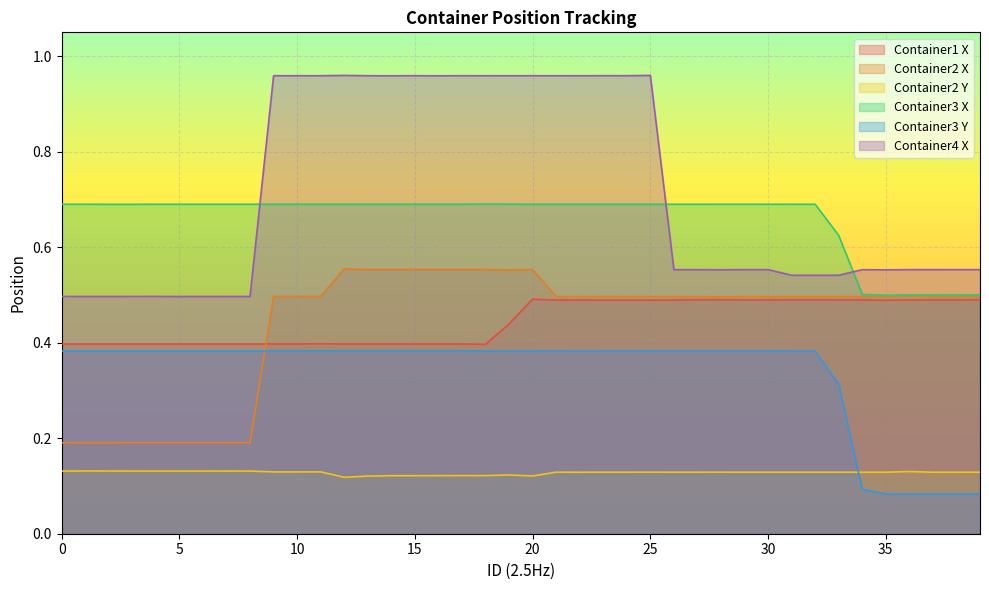

True or false: Container4 X and Container2 X cross at least once.

False